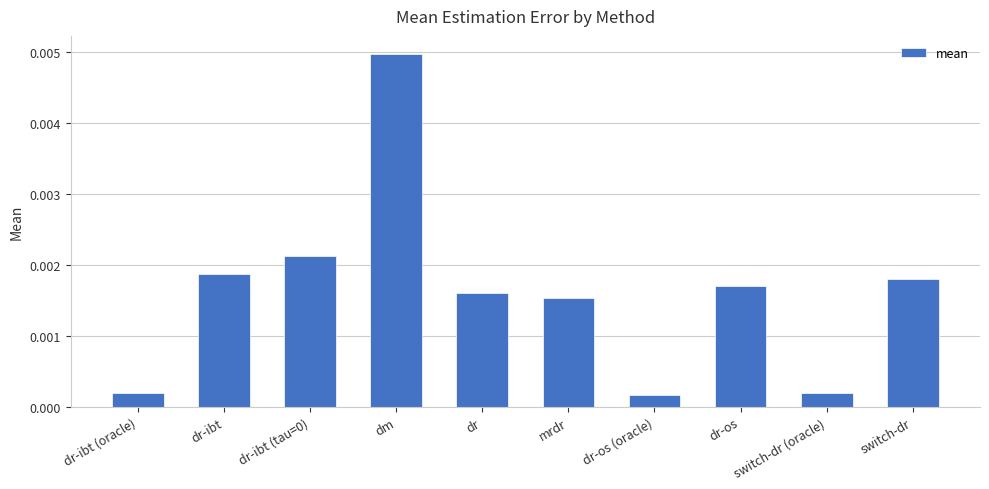

How many bars are there in total?

10